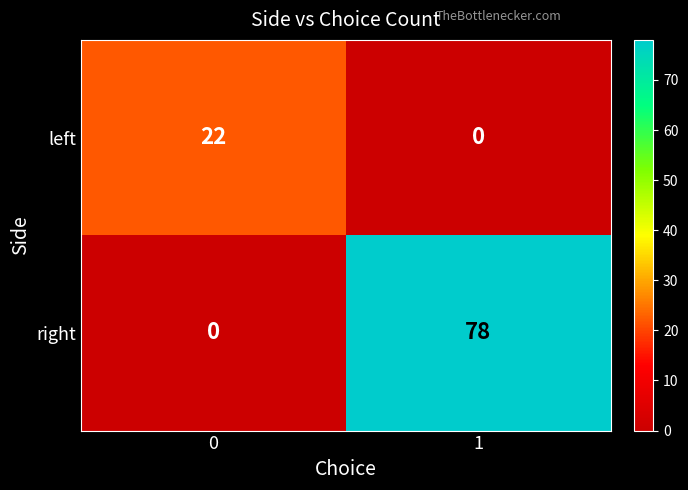

How many series are shown in this chart?

2